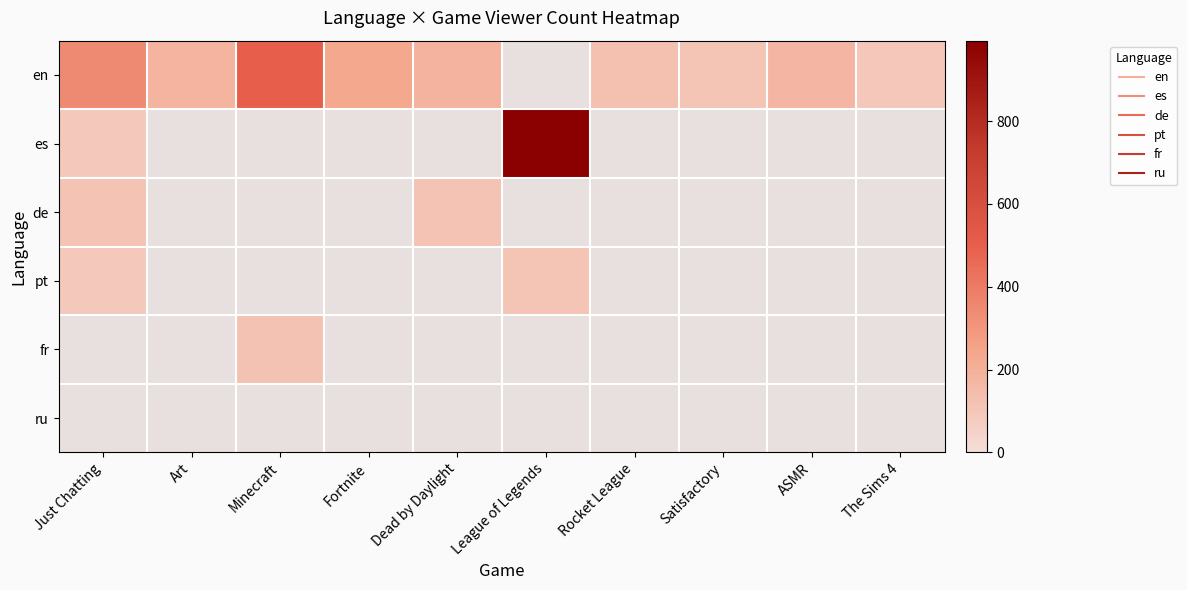

Where does the en series first go above 186?

Just Chatting